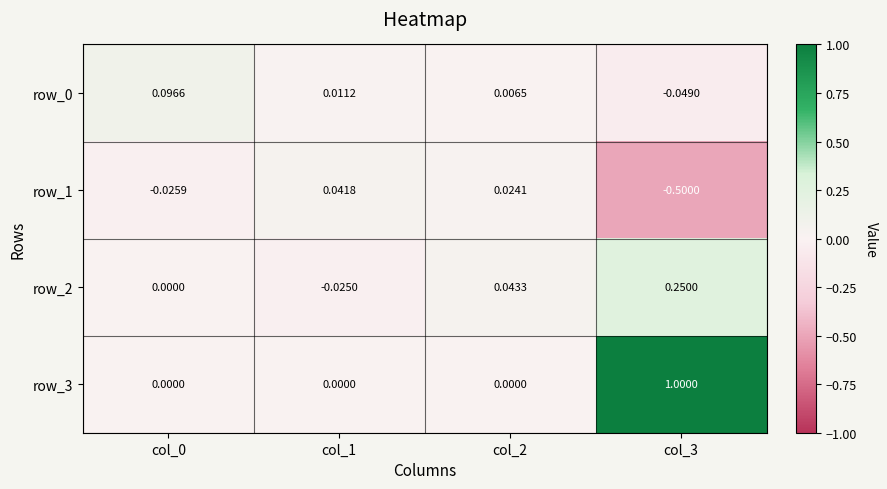

At which label is row_1 closest to 0?

col_2